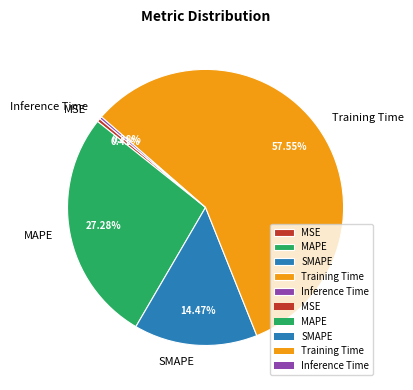

Is the sum of Inference Time and MSE greater than half?

No